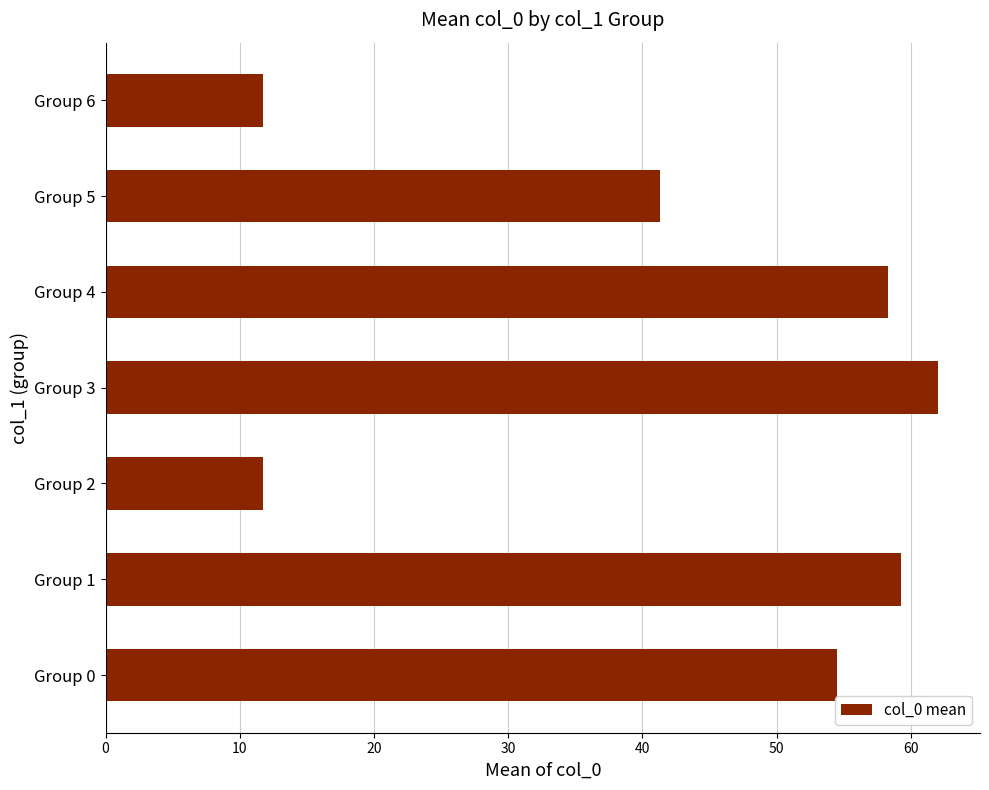

Approximately how many times larger is the value at Group 6 compared to Group 5?

0.3